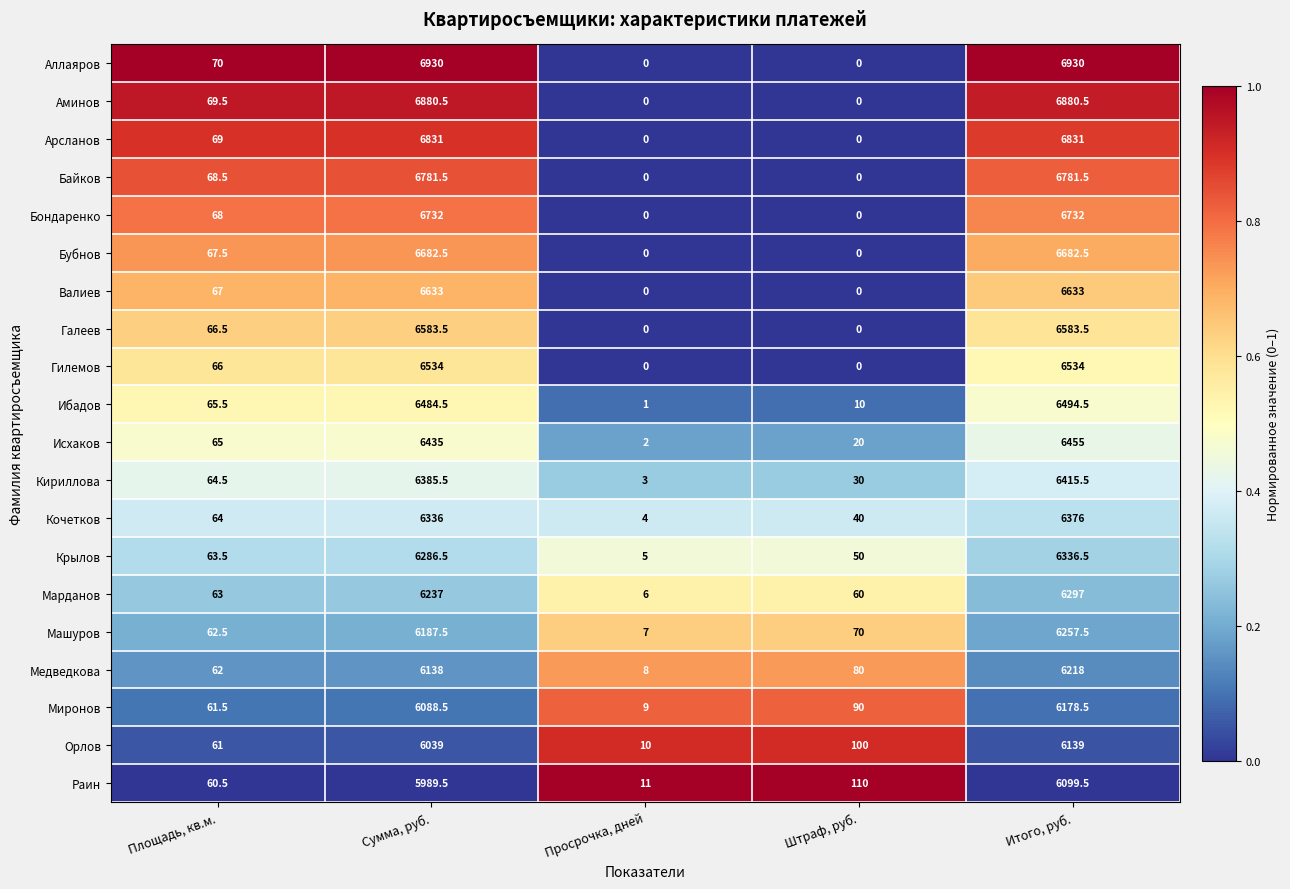

At how many categories does at least one series exceed 0?

5